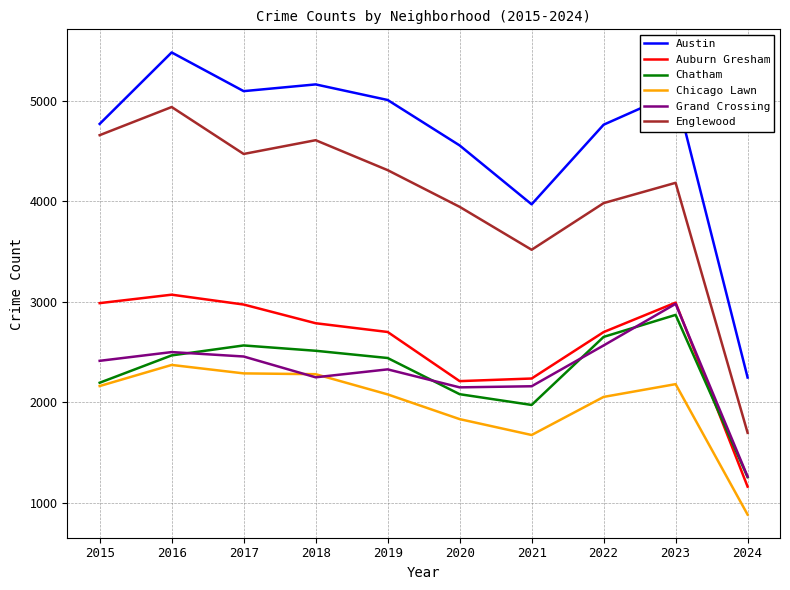

At which category does the chart reach its peak across all series?

2016